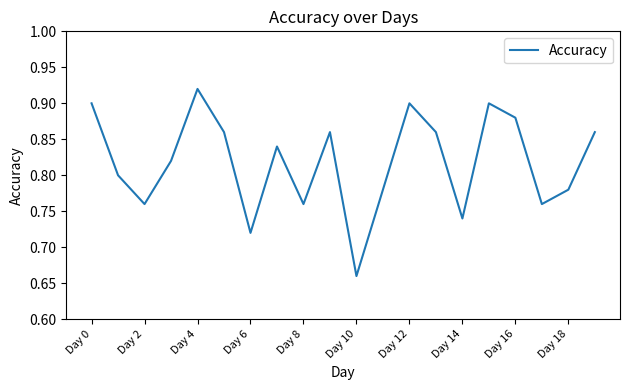

What is the difference between the maximum and minimum values?

0.3